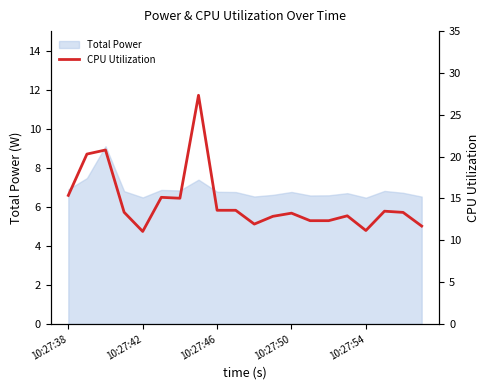

Count the number of categories in the chart.

20